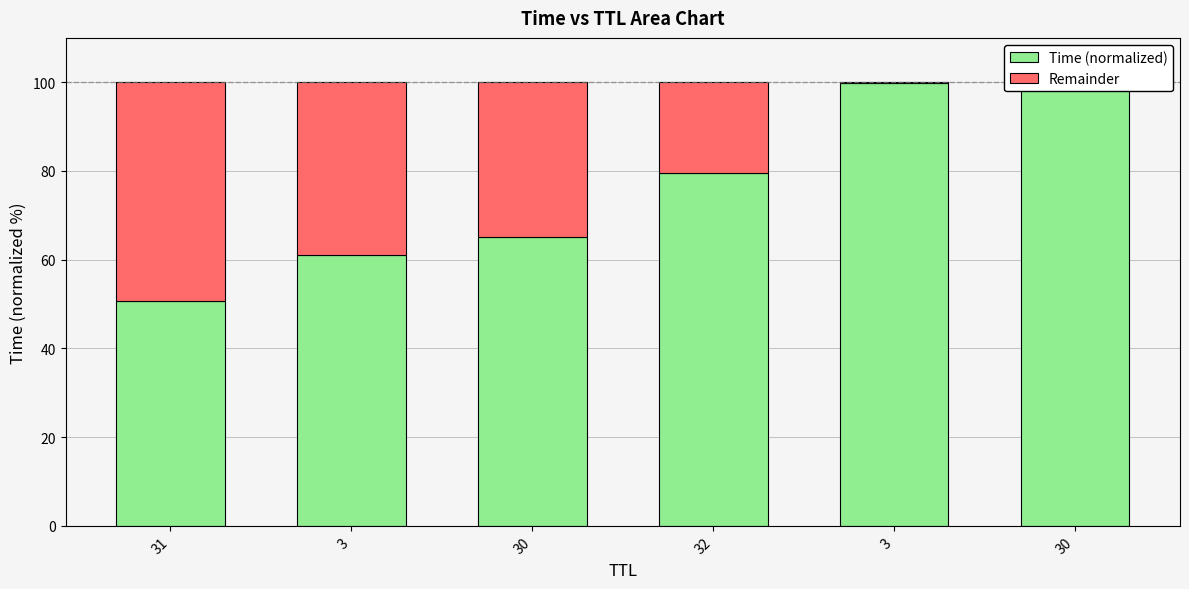

At which category is the sum across all series the highest?

31